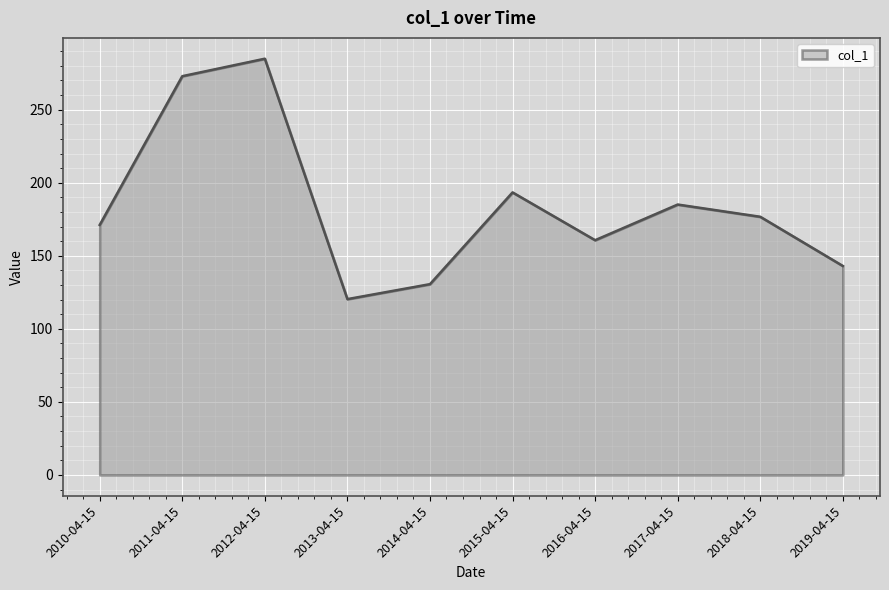

At which category does the data reach its first local valley?

2013-04-15